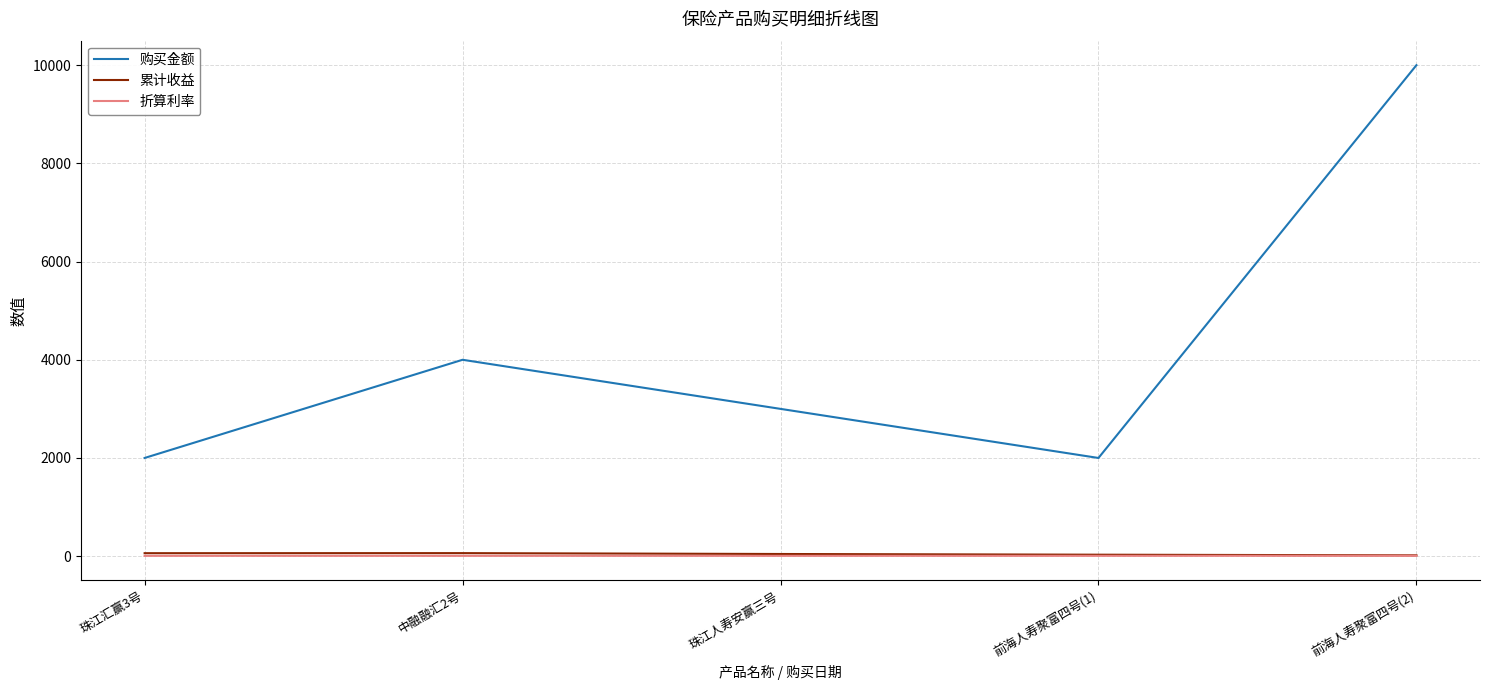

Which series changed the most between 前海人寿聚富四号(1) and 前海人寿聚富四号(2)?

购买金额